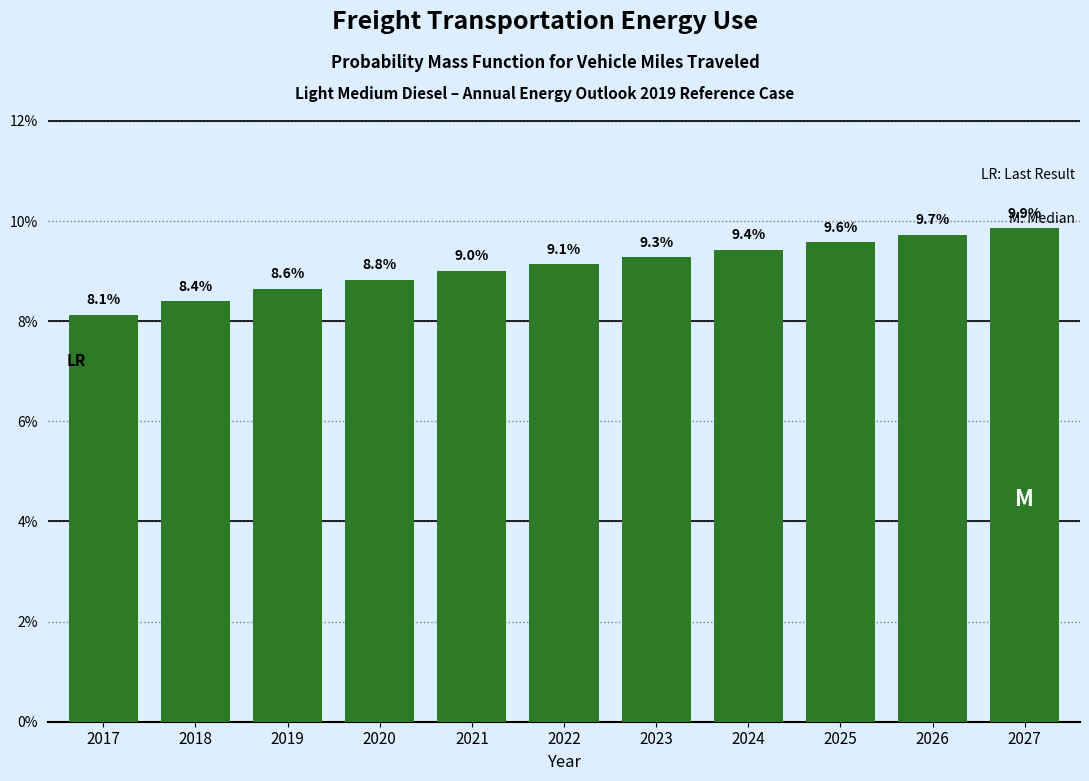

Reading left to right, transcribe all the data shown in this chart.

2017=8.1	2018=8.4	2019=8.6	2020=8.8	2021=9.0	2022=9.1	2023=9.3	2024=9.4	2025=9.6	2026=9.7	2027=9.9